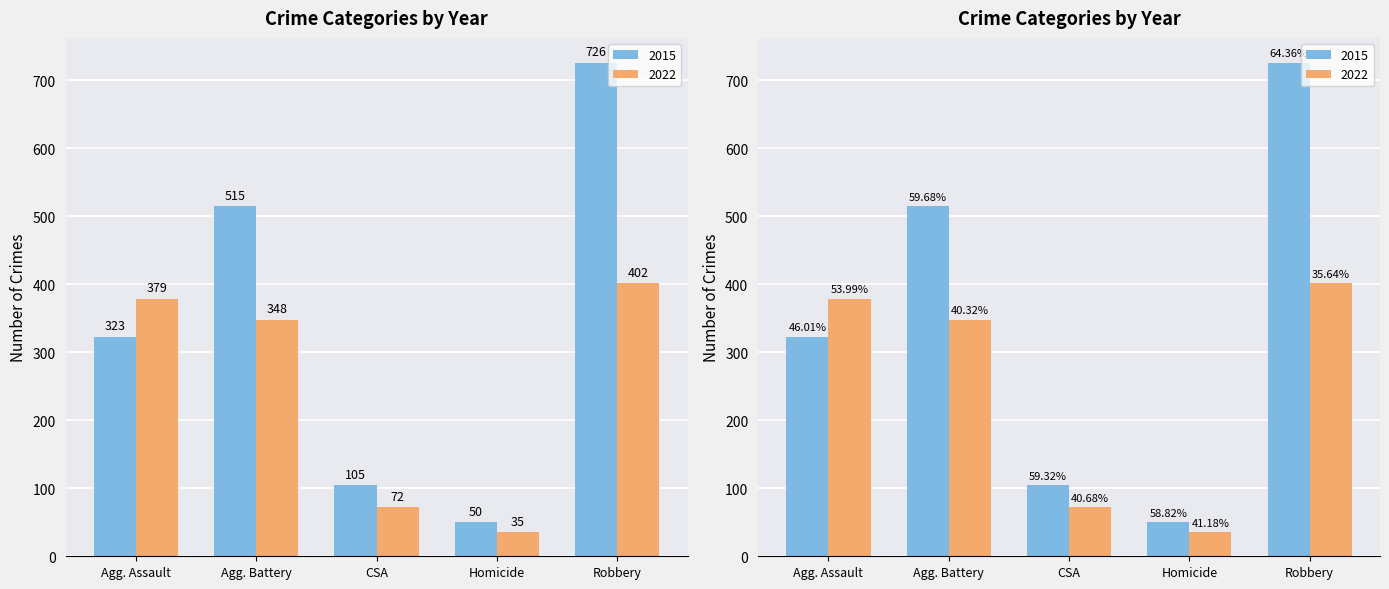

How many groups of bars are there?

5